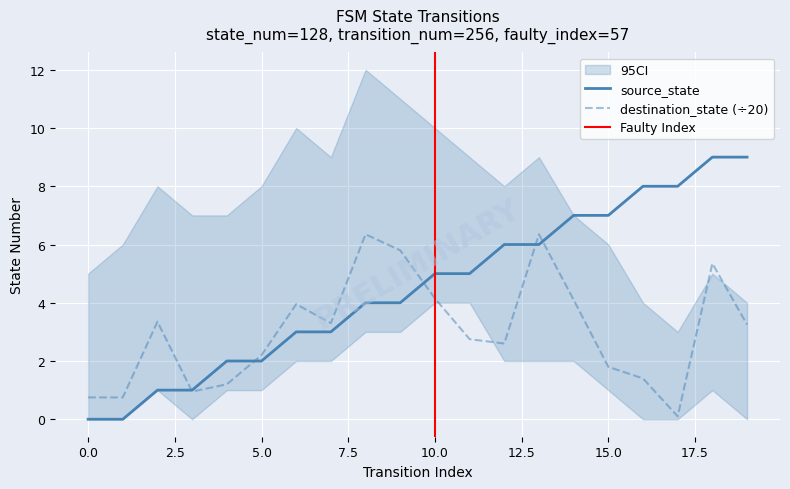

Is it true that destination_state (÷20) equals 2.2 at 5.0?

True